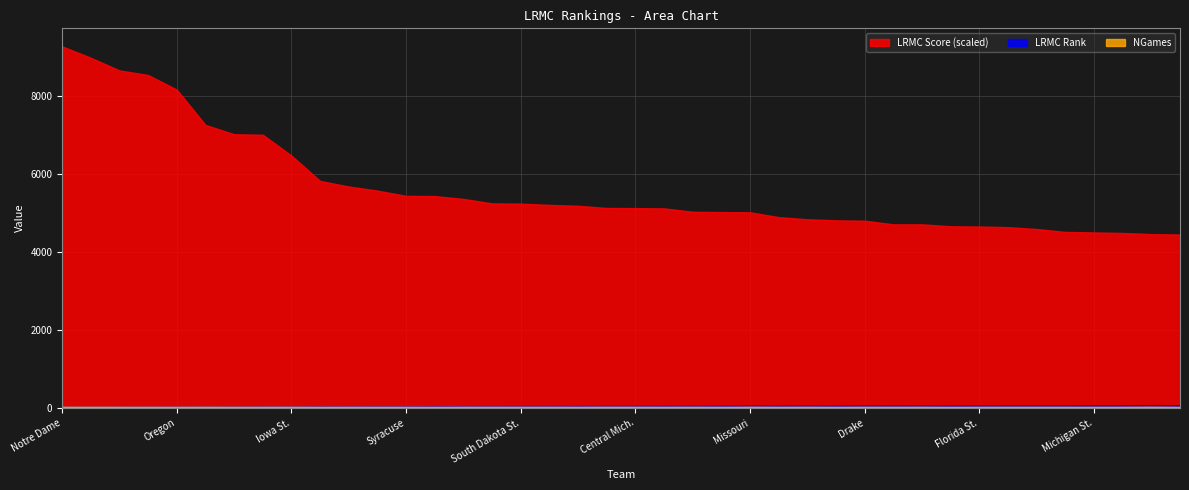

Which series has the largest total across all categories?

LRMC Score (scaled)